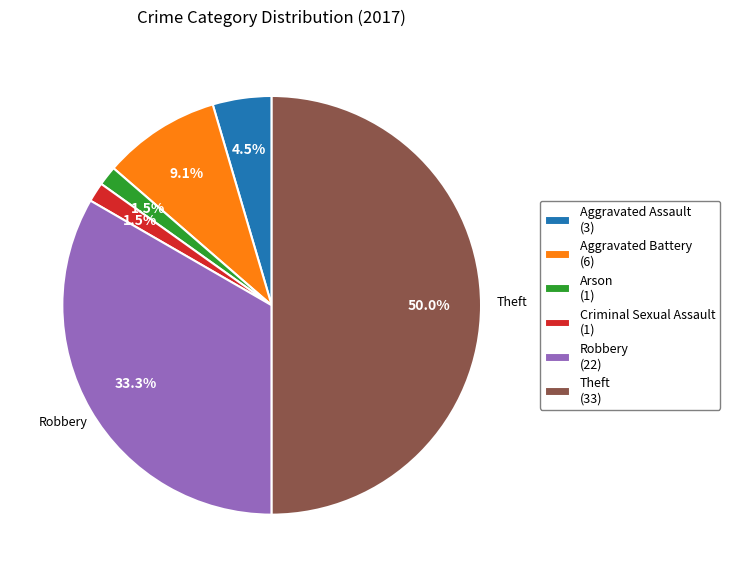

Does Aggravated Battery (6) account for over 50% of the chart?

No